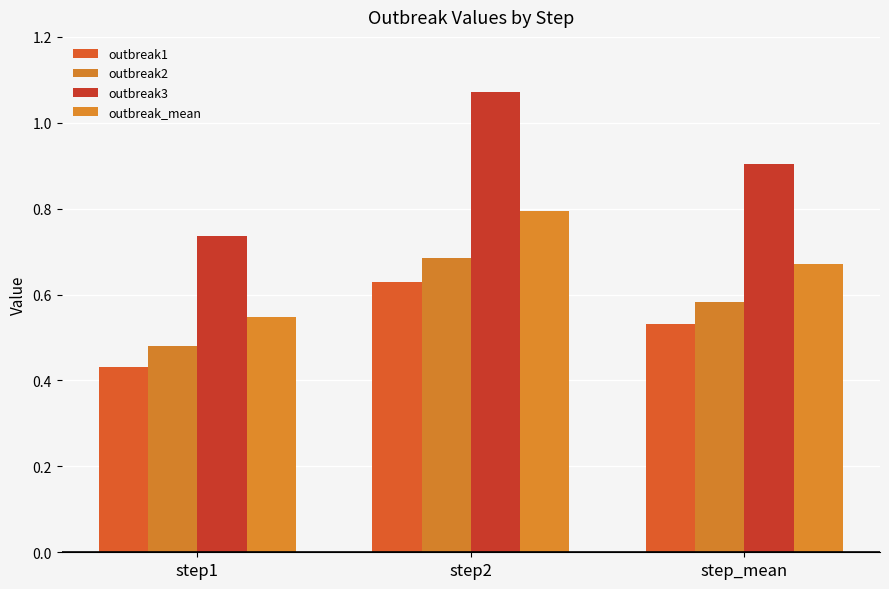

Which label corresponds to the largest value in the chart?

step2